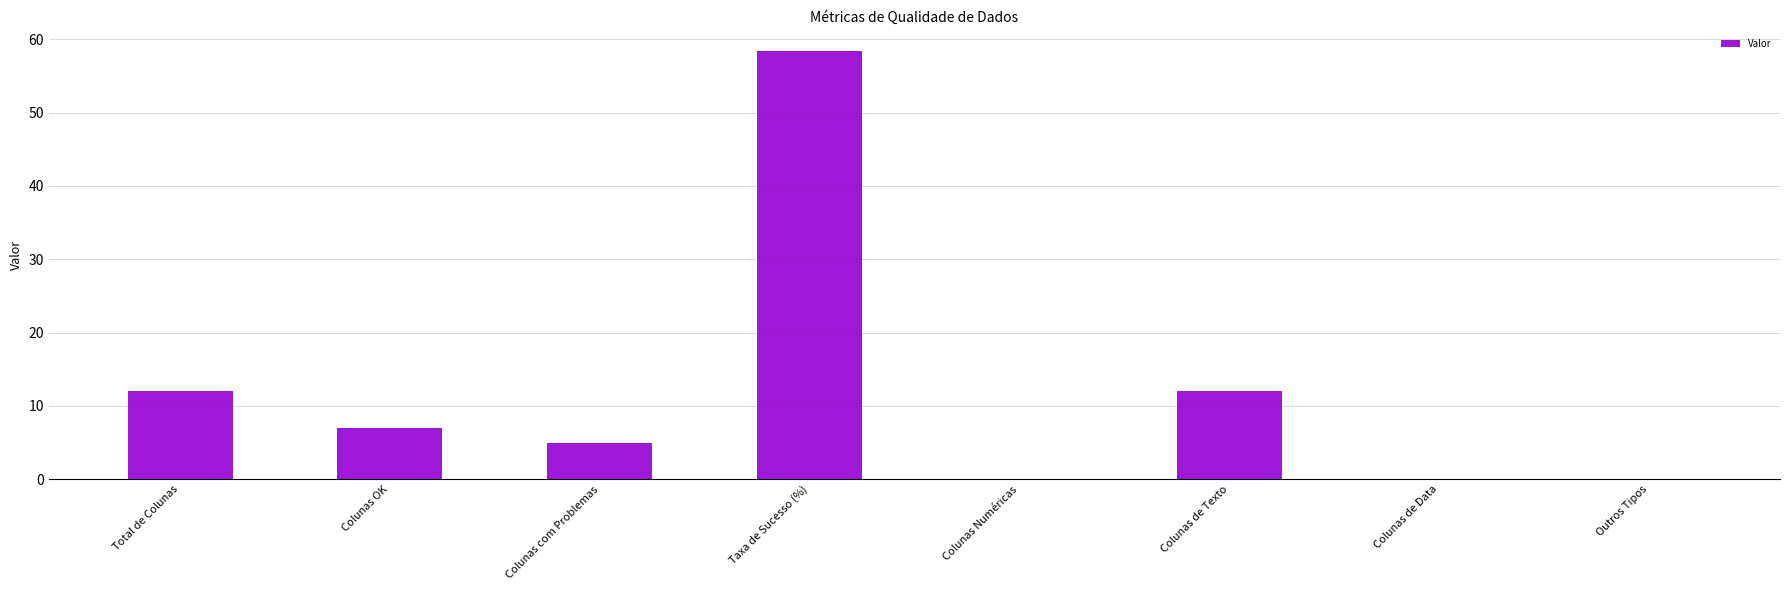

Between Outros Tipos and Colunas de Texto, which is larger?

Colunas de Texto